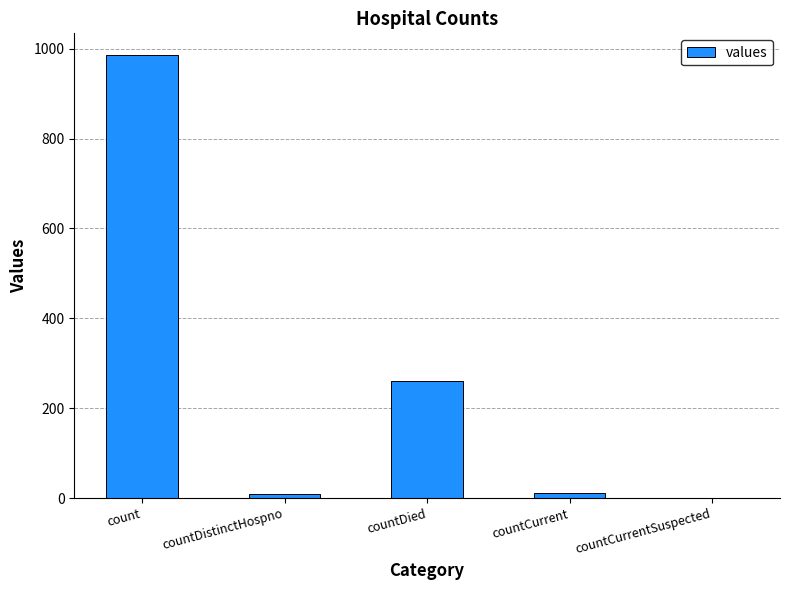

How many positive values are there?

4